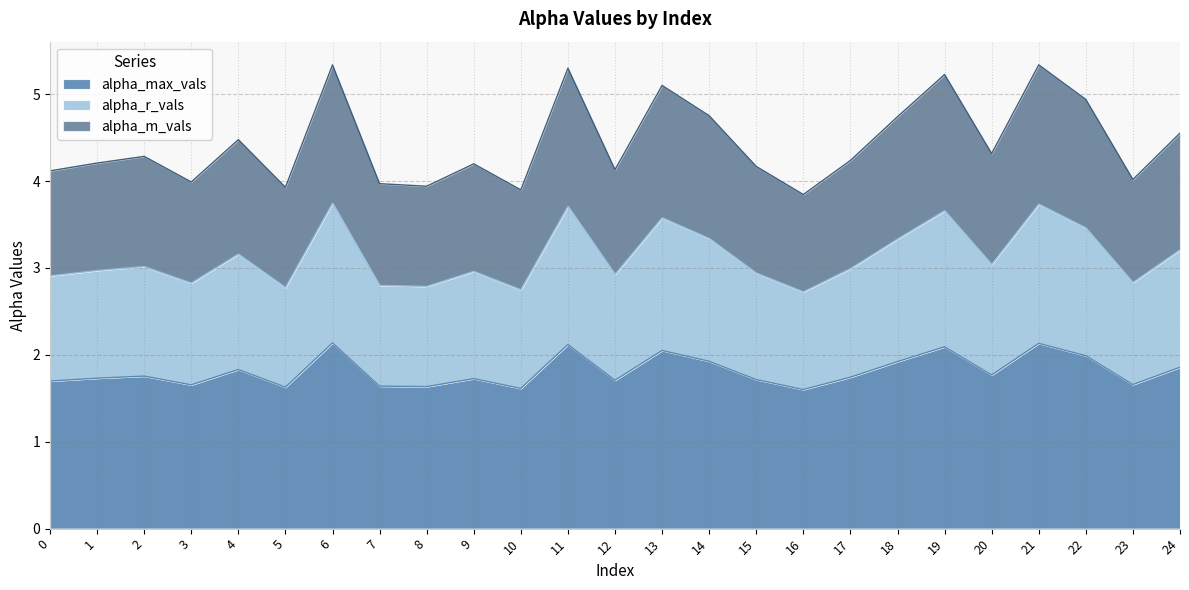

List the labels in order of alpha_max_vals value, smallest first.

16, 10, 5, 8, 7, 3, 23, 0, 12, 15, 9, 1, 17, 2, 20, 4, 24, 18, 14, 22, 13, 19, 11, 21, 6